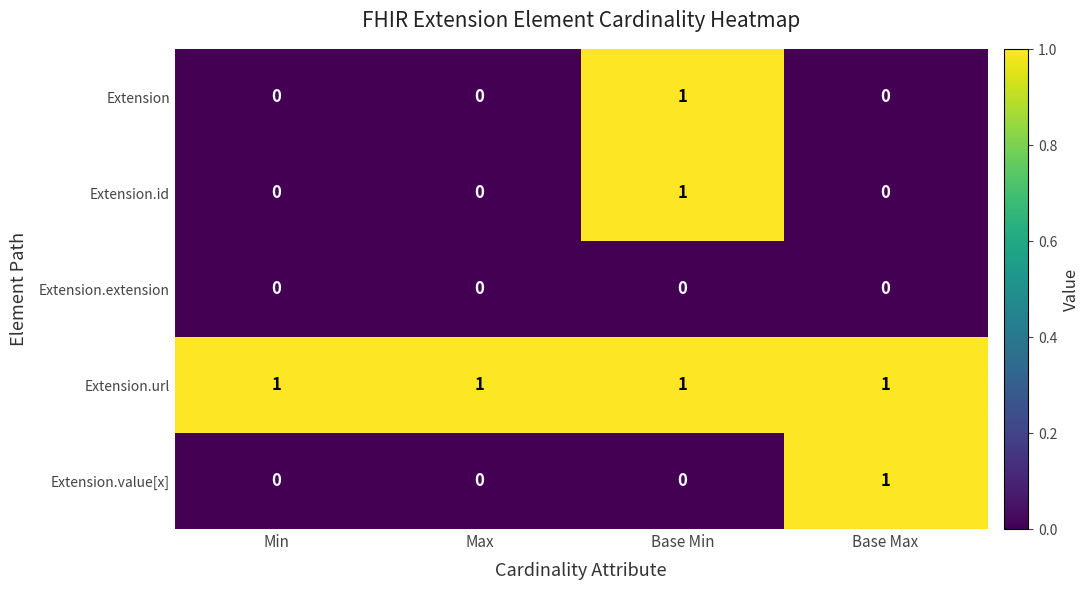

At which label does Extension.id reach its peak?

Base Min